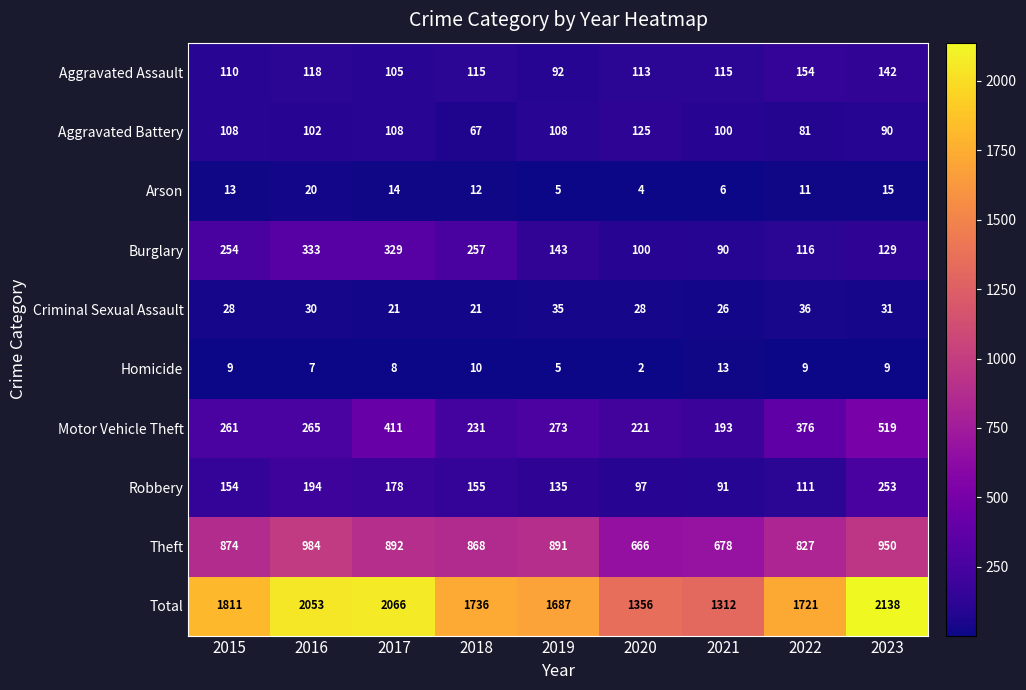

Which series has the largest range (max minus min)?

Total